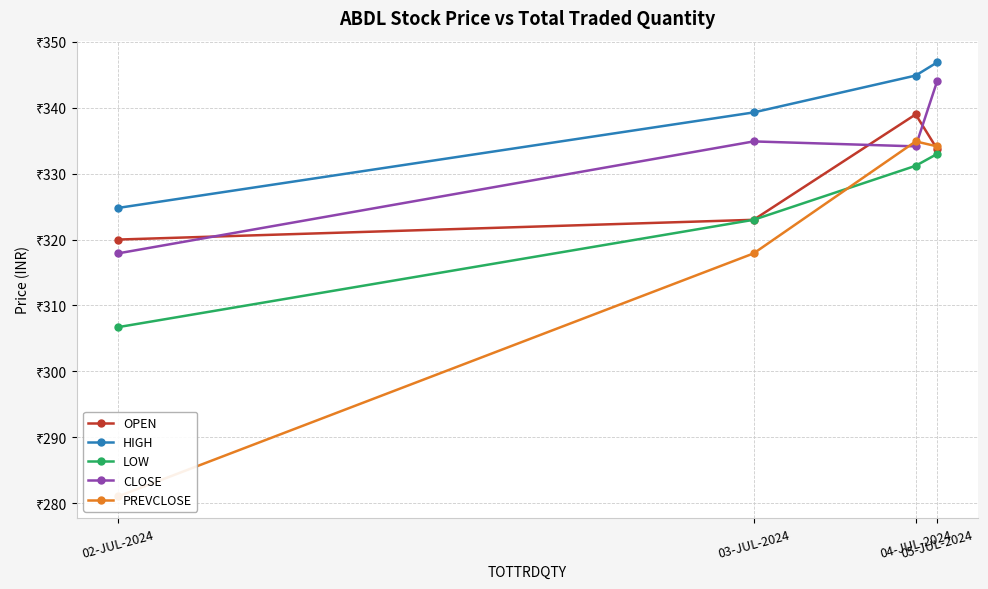

What position from the right is 02-JUL-2024?

4